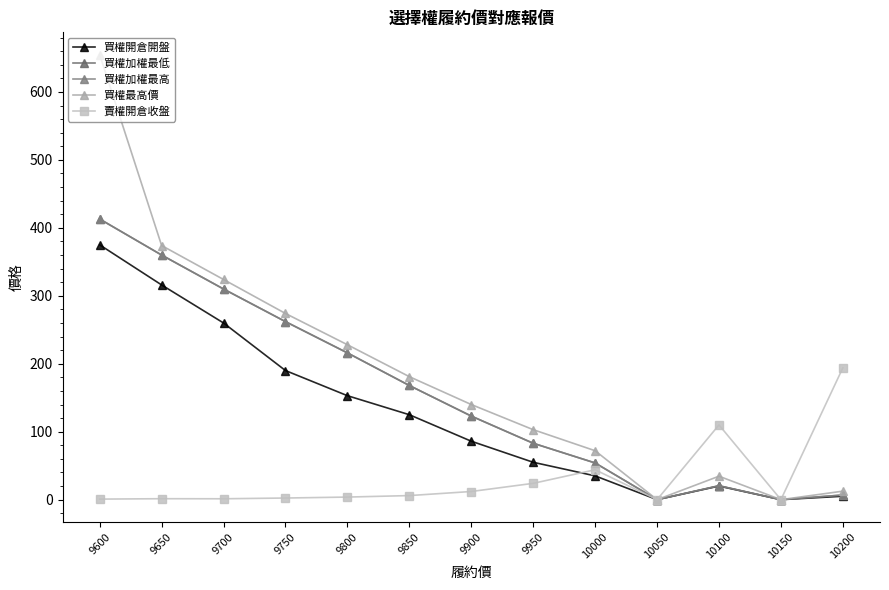

Where is the first local maximum for 買權加權最低?

10100